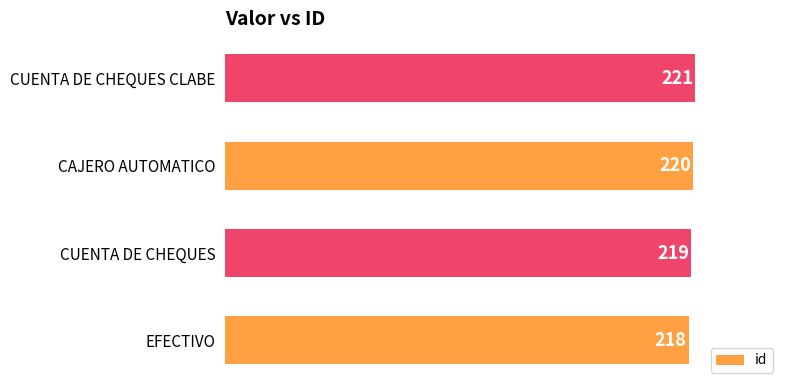

What is the sum of the values at EFECTIVO and CUENTA DE CHEQUES CLABE?

439